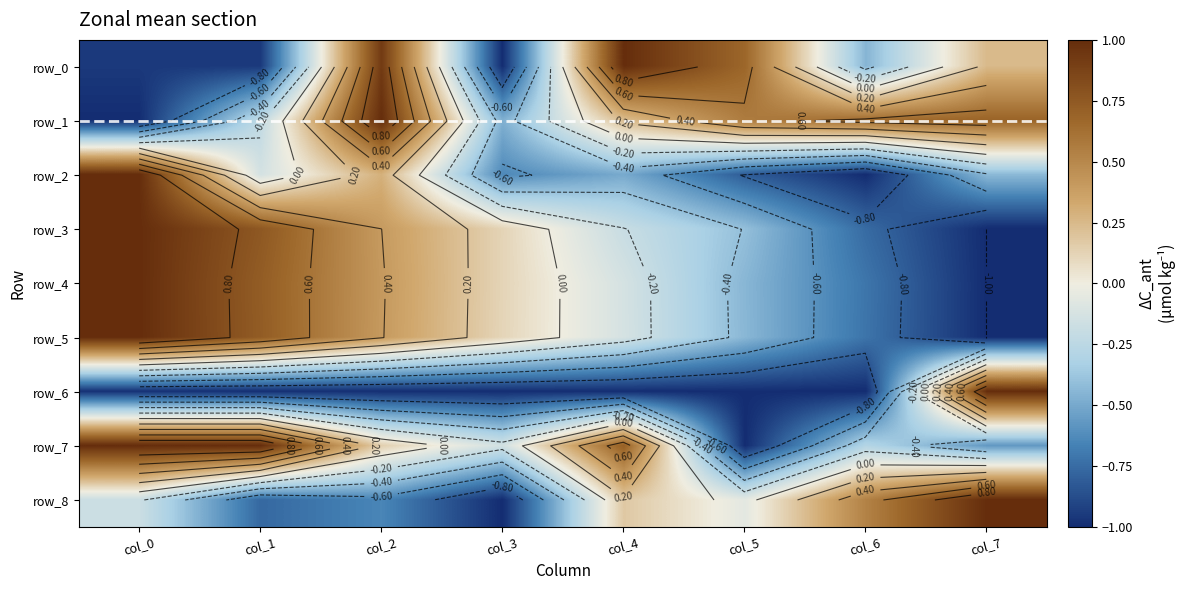

What is the difference between the maximum and minimum values in the row_8 series?

2.0